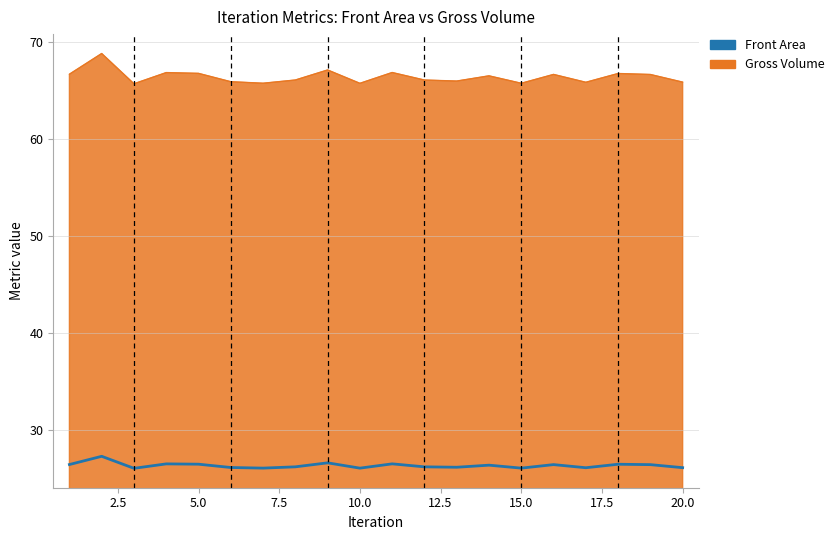

Which series has the largest range (max minus min)?

Gross Volume